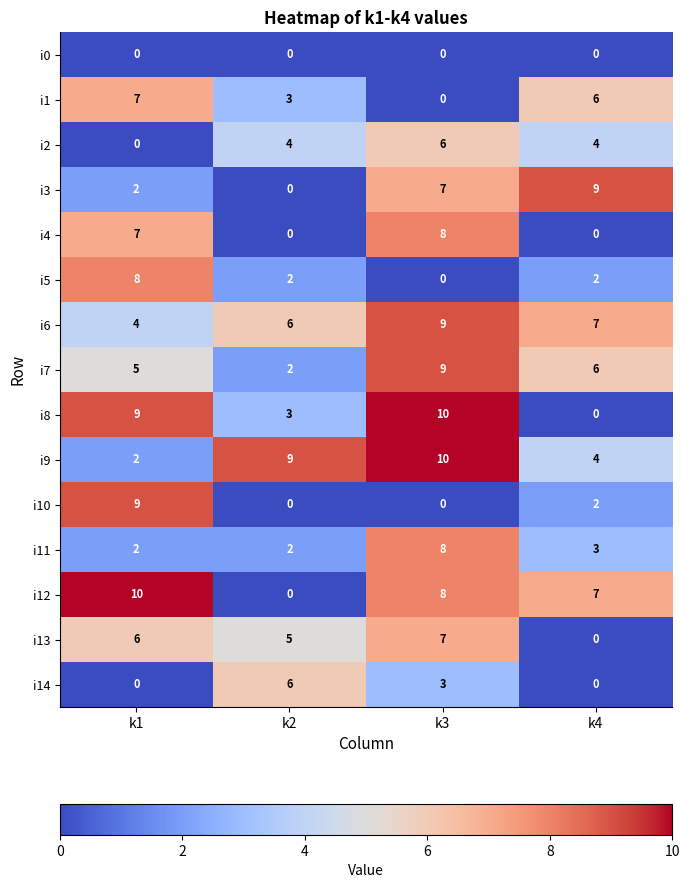

List the labels in order of i13 value, smallest first.

k4, k2, k1, k3